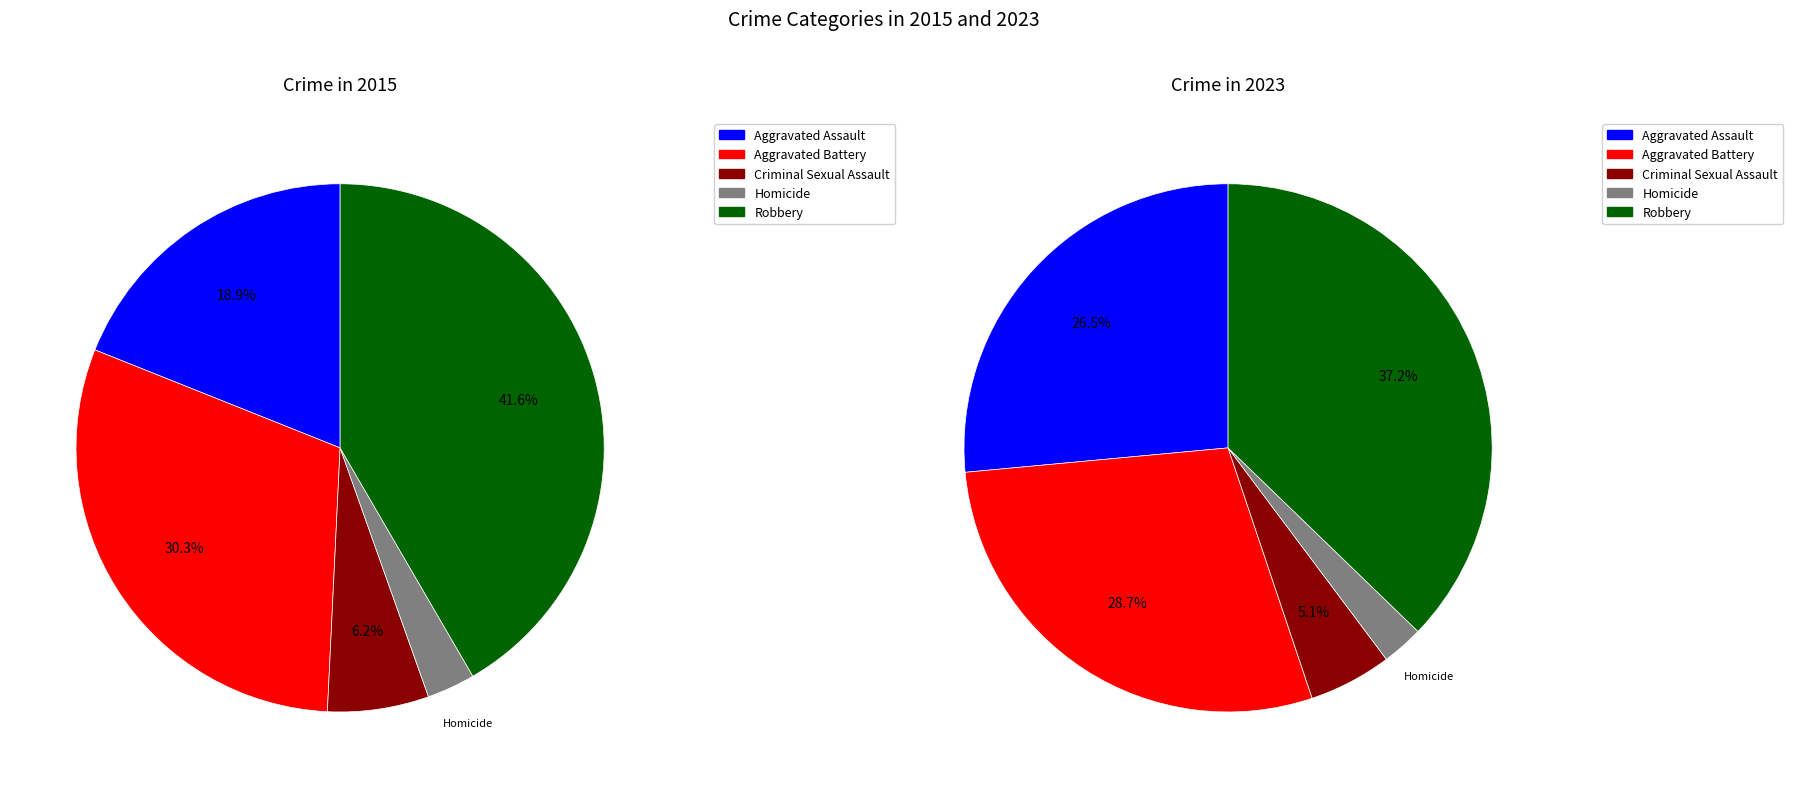

Does any single category account for the majority?

No